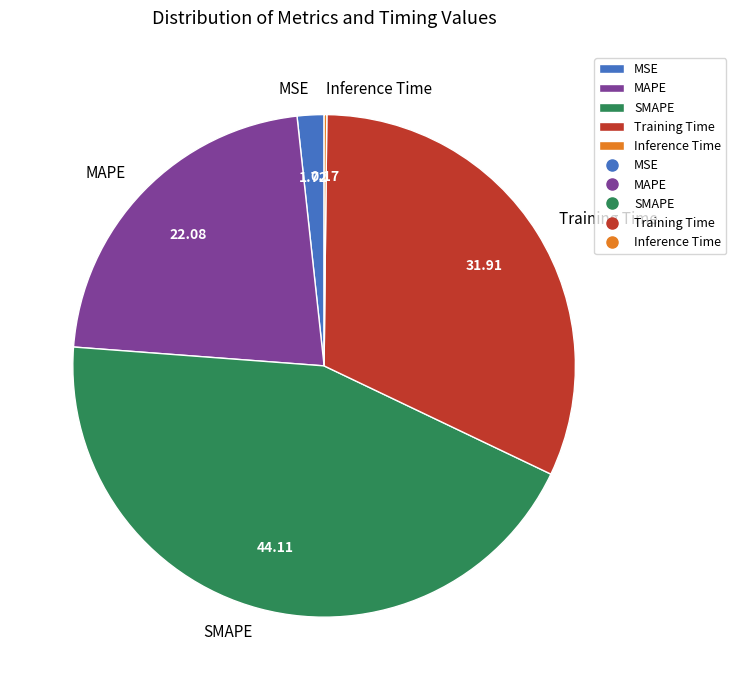

What is the ratio of the value at Training Time to the value at SMAPE?

0.7